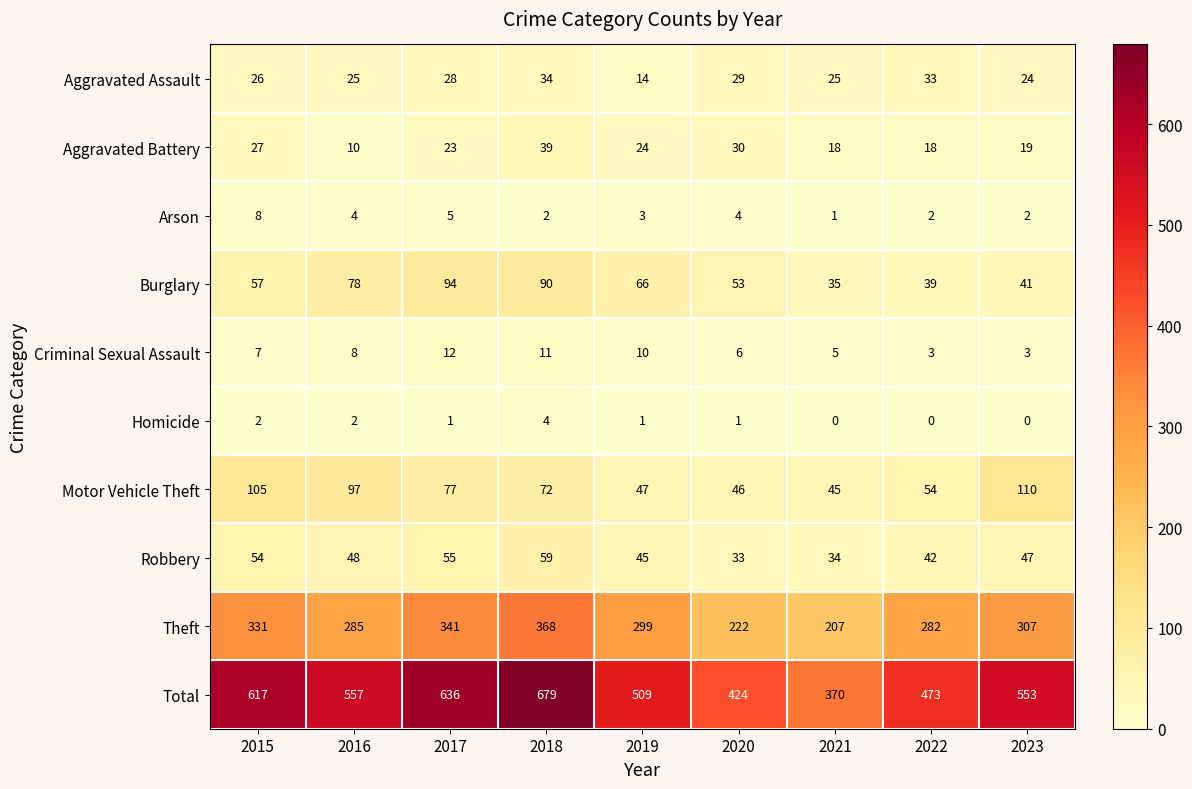

Rank the series by their maximum value, from highest to lowest.

Total, Theft, Motor Vehicle Theft, Burglary, Robbery, Aggravated Battery, Aggravated Assault, Criminal Sexual Assault, Arson, Homicide